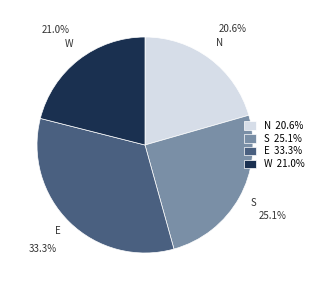

Is there a majority slice in this chart?

No